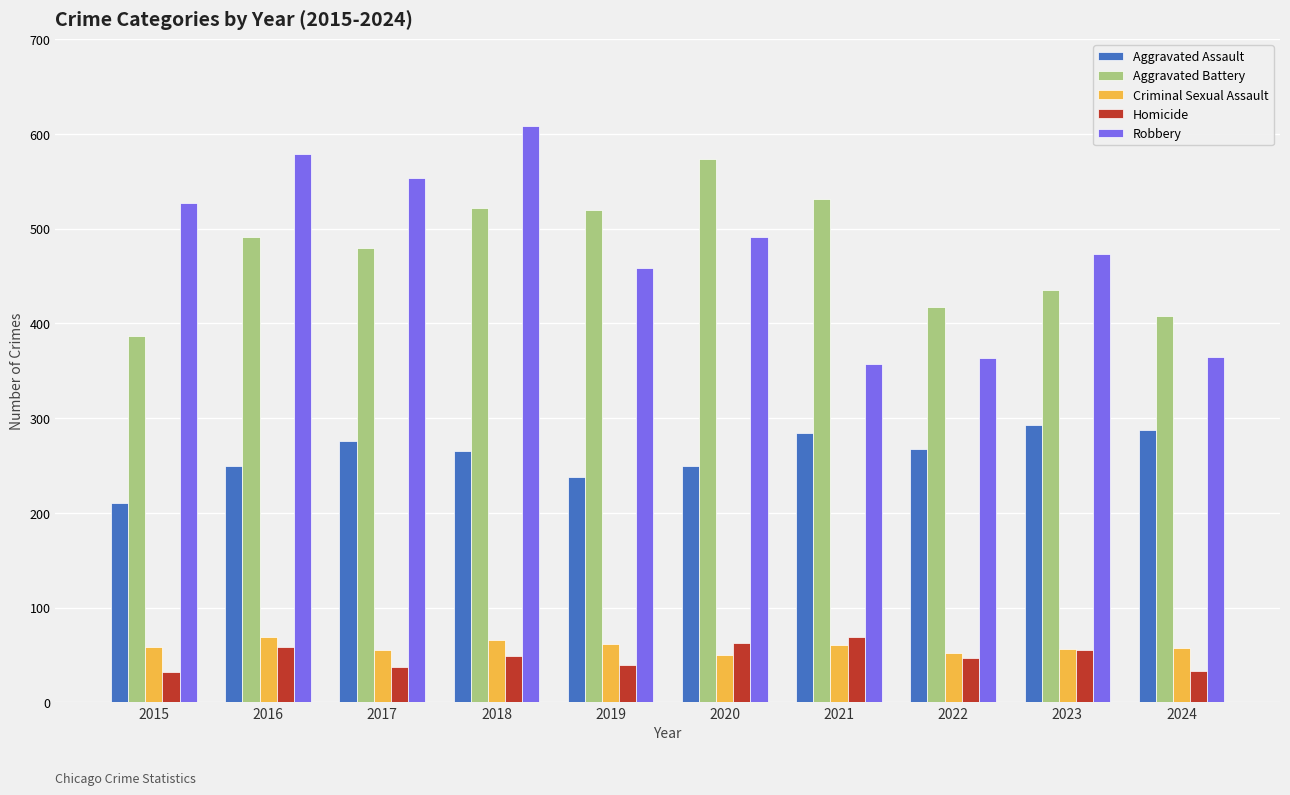

Is the value of Robbery at 2019 greater than the value of Aggravated Assault at 2023?

Yes